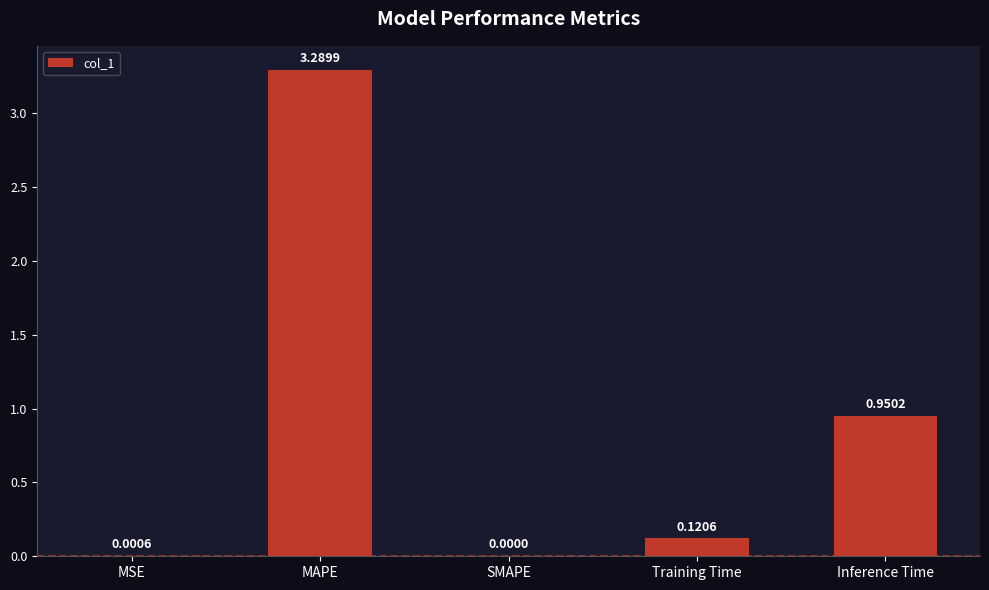

Approximately how many times larger is the value at Inference Time compared to MAPE?

0.3